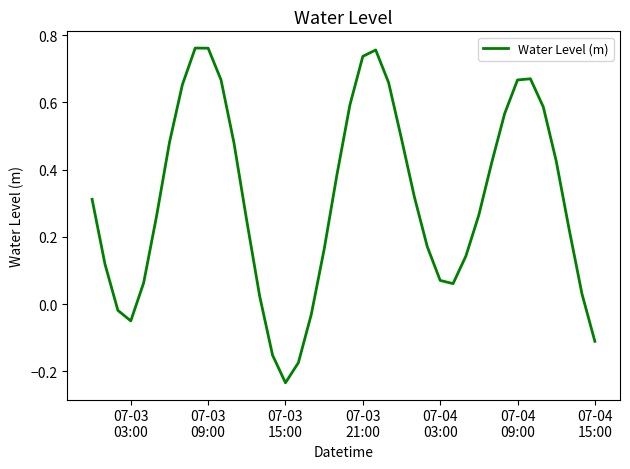

What is the difference between the maximum and minimum values?

1.0